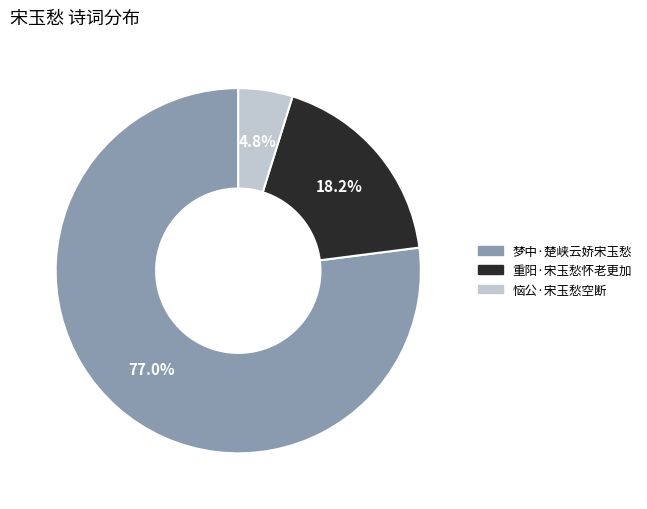

To the nearest percent, what is the average slice percentage?

33%